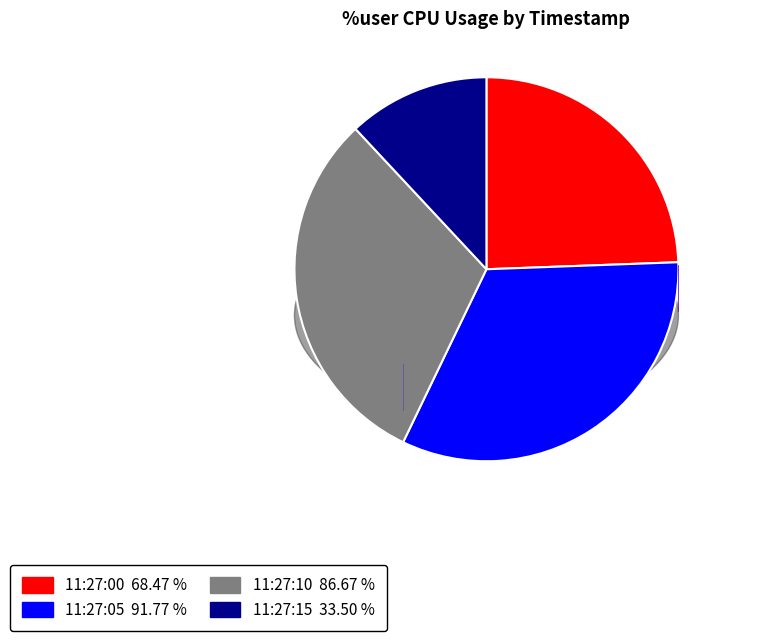

How many segments does this pie chart have?

4